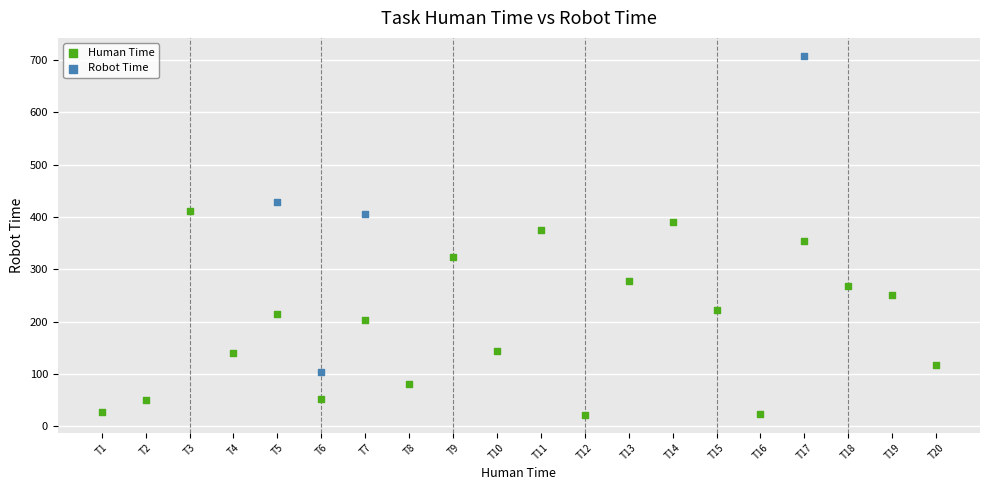

Which series has the largest Y range (max minus min)?

Robot Time